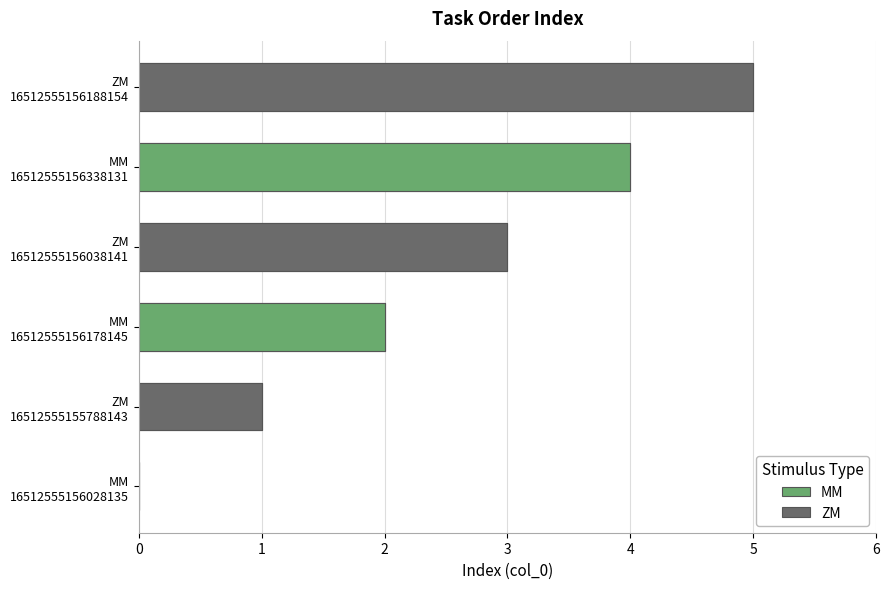

Where is the data nearest to the value 2?

MM 16512555156178145